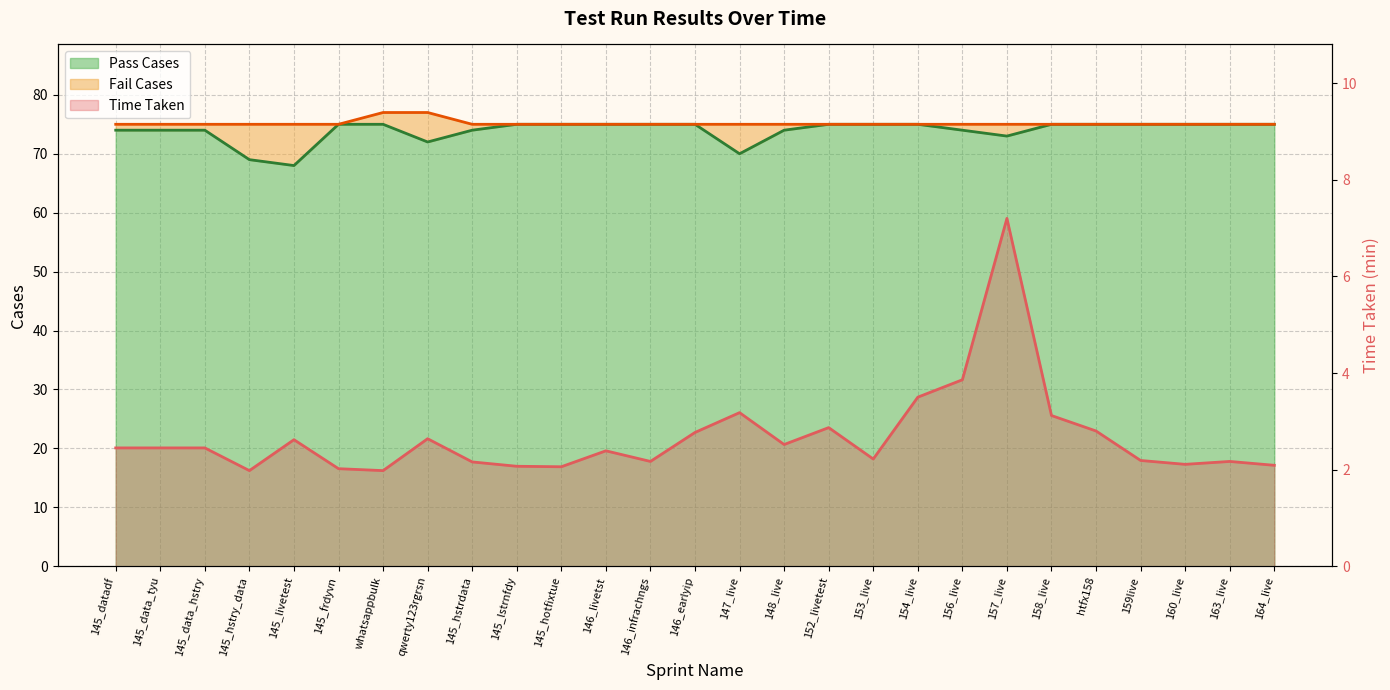

True or false: Pass Cases (line) has a value of 74.0 at 156_live.

True